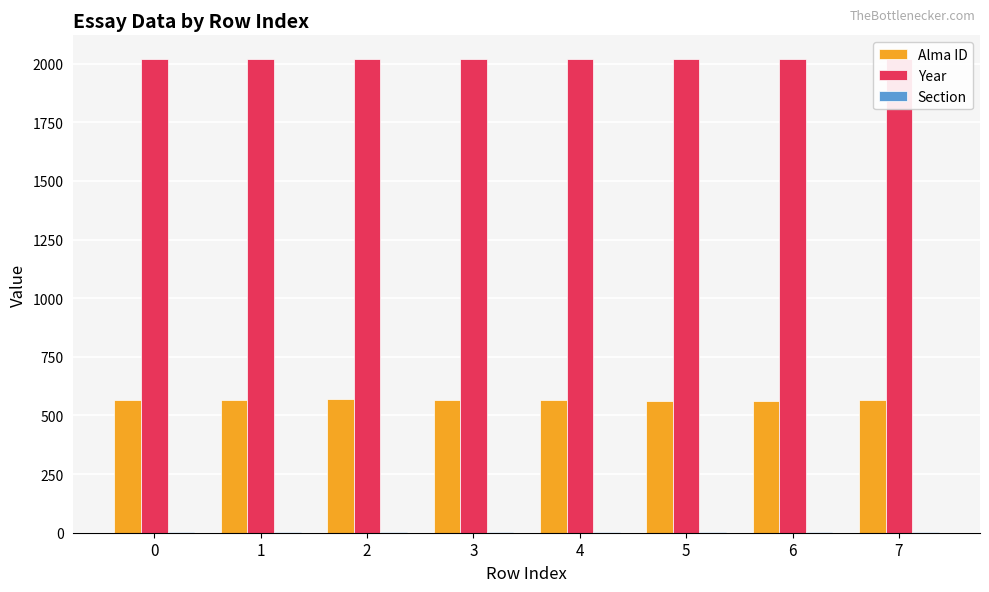

The value of Year at 7 is 851. True or false?

False